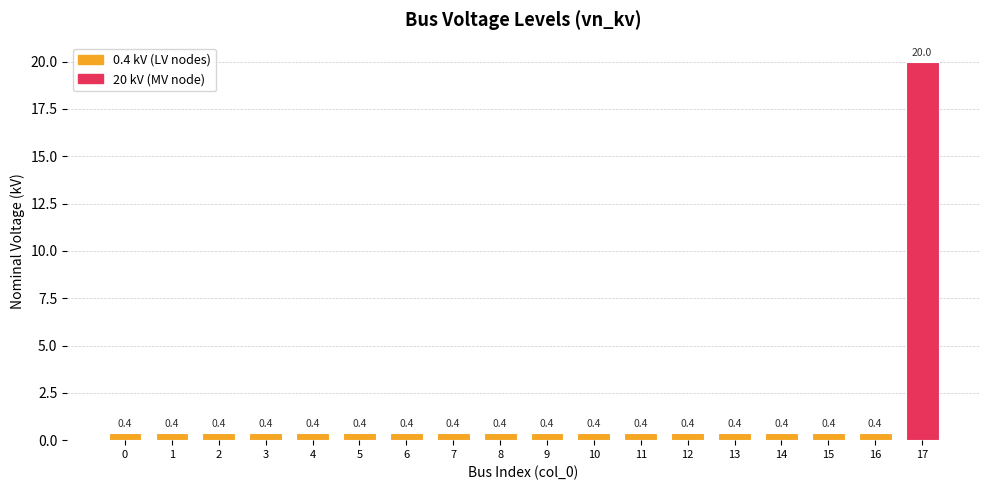

Which category has the highest value across all series?

17